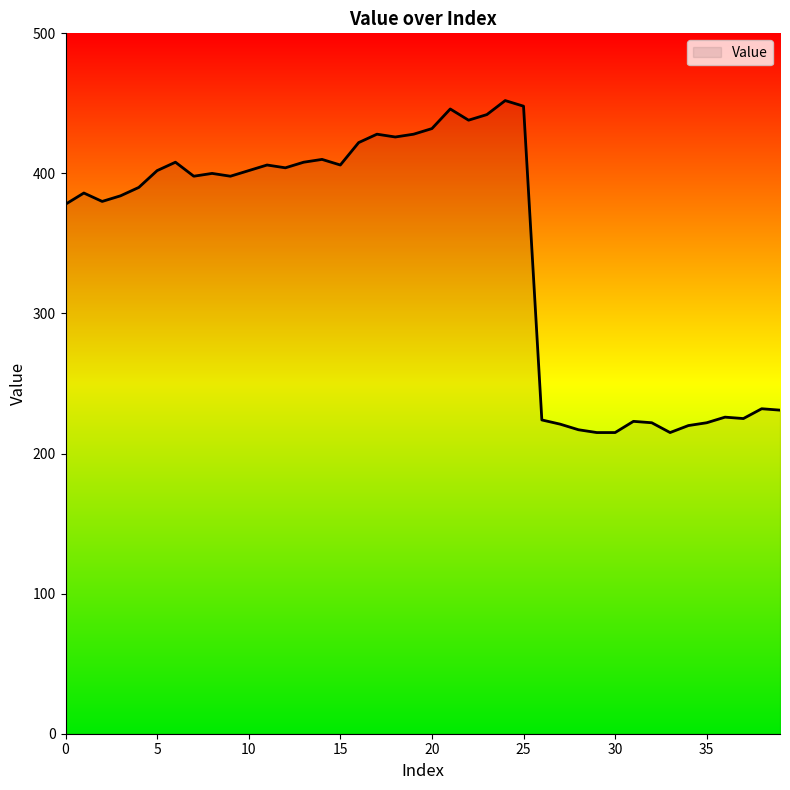

What is the difference between the maximum and minimum values?

237